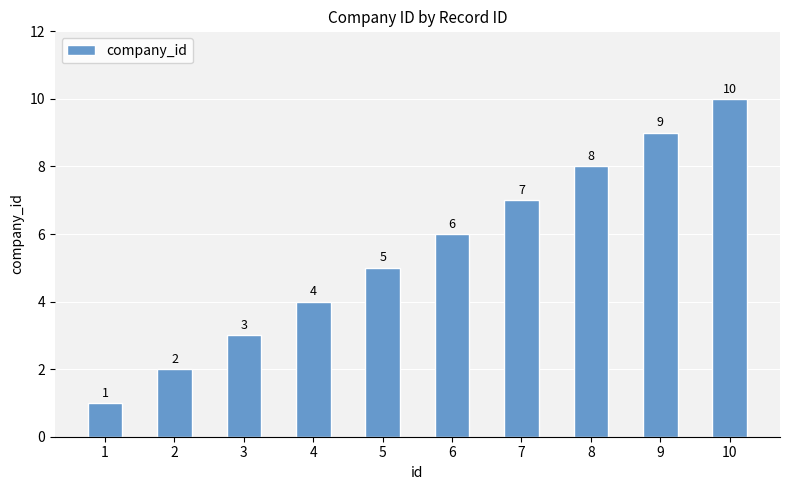

The chart shows a value of 5 at 5. True or false?

True